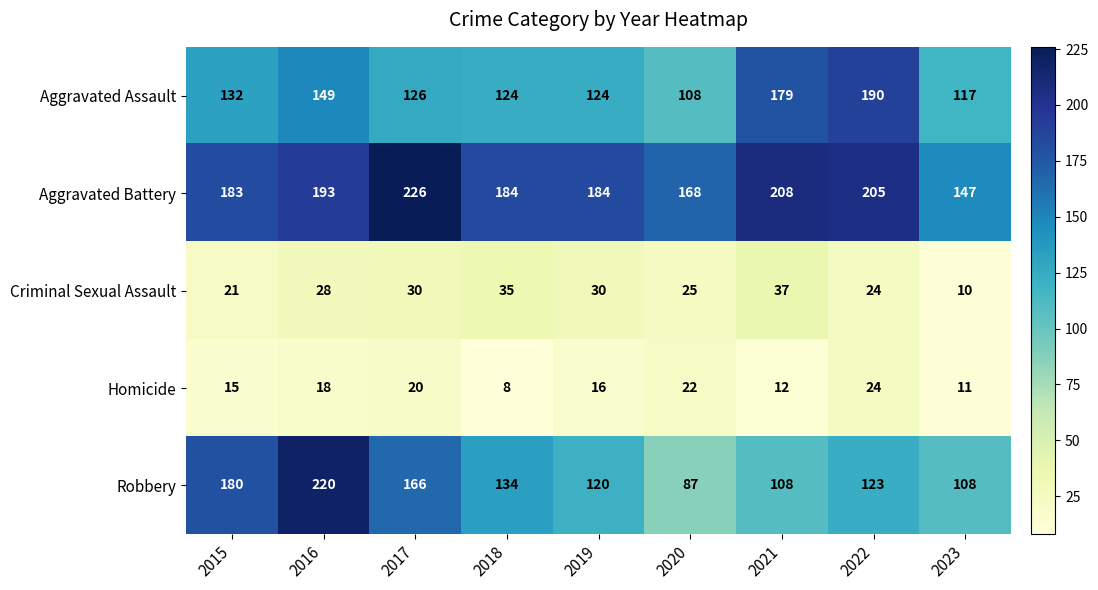

What is the total value across all series at 2019?

474